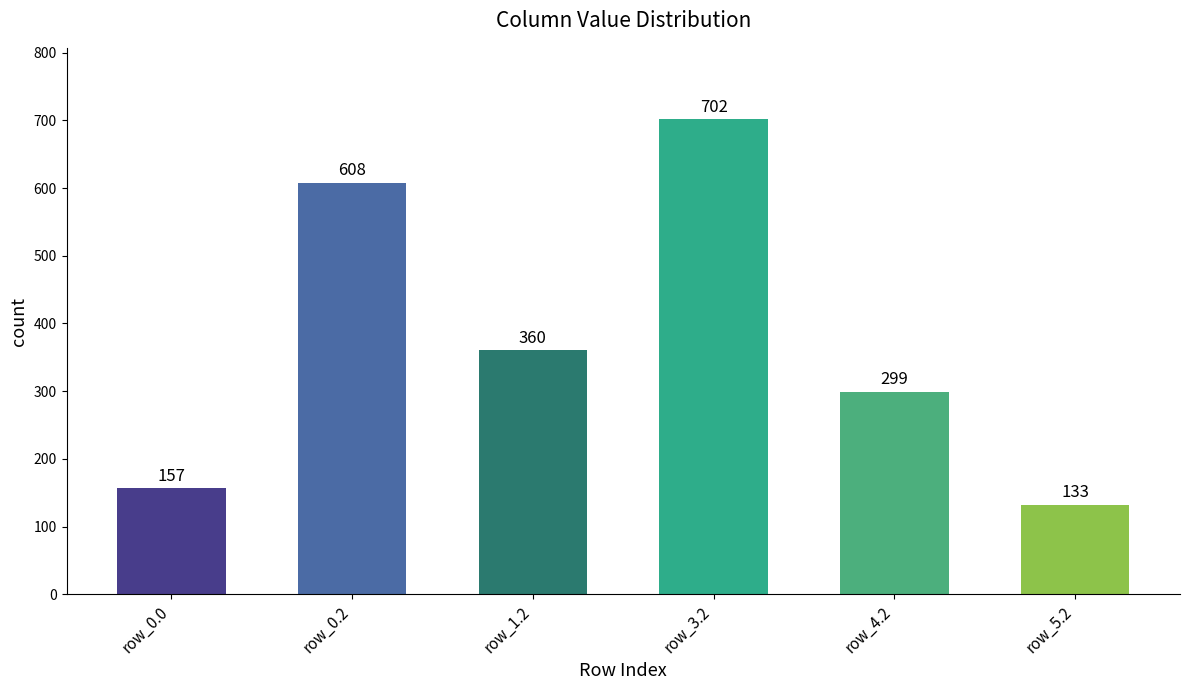

Which category has the highest value across all series?

row_3.2